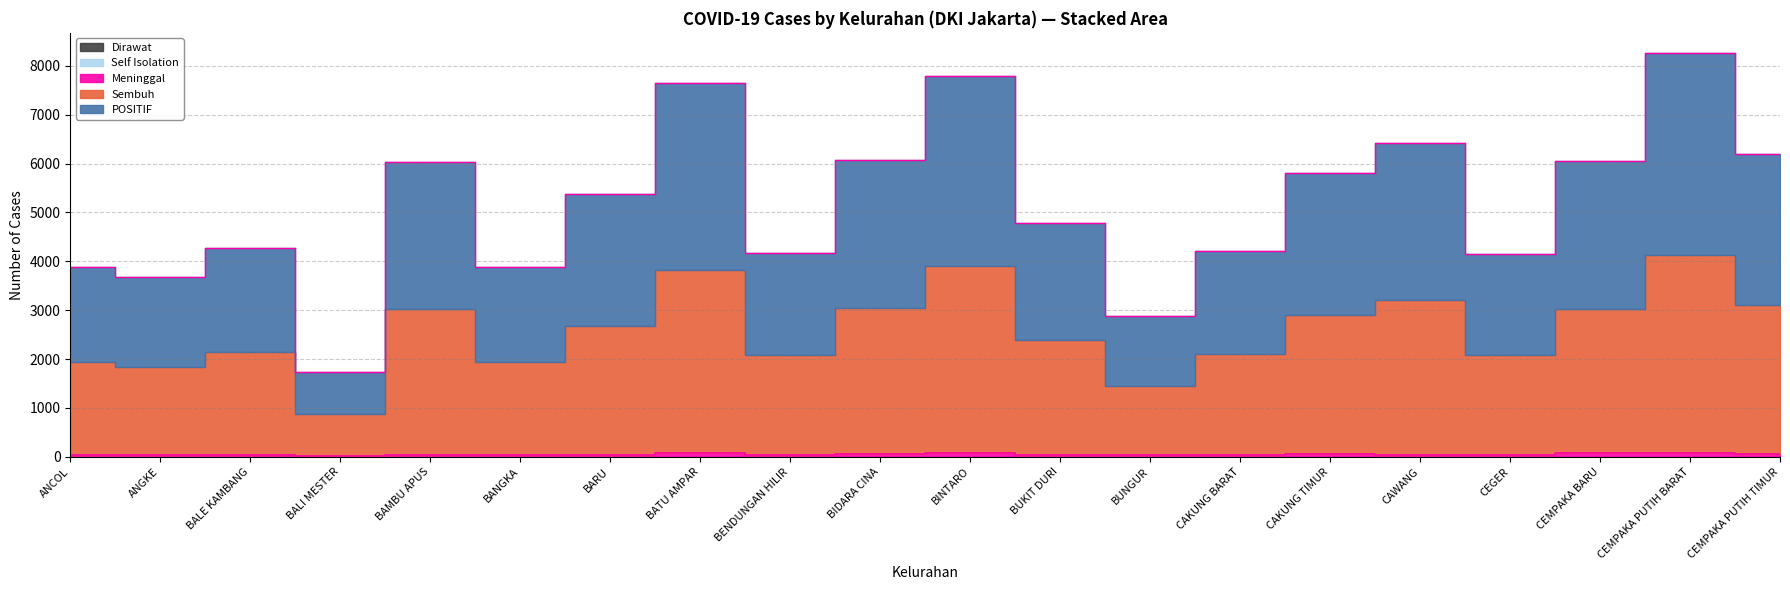

True or false: Meninggal and Sembuh cross at least once.

False